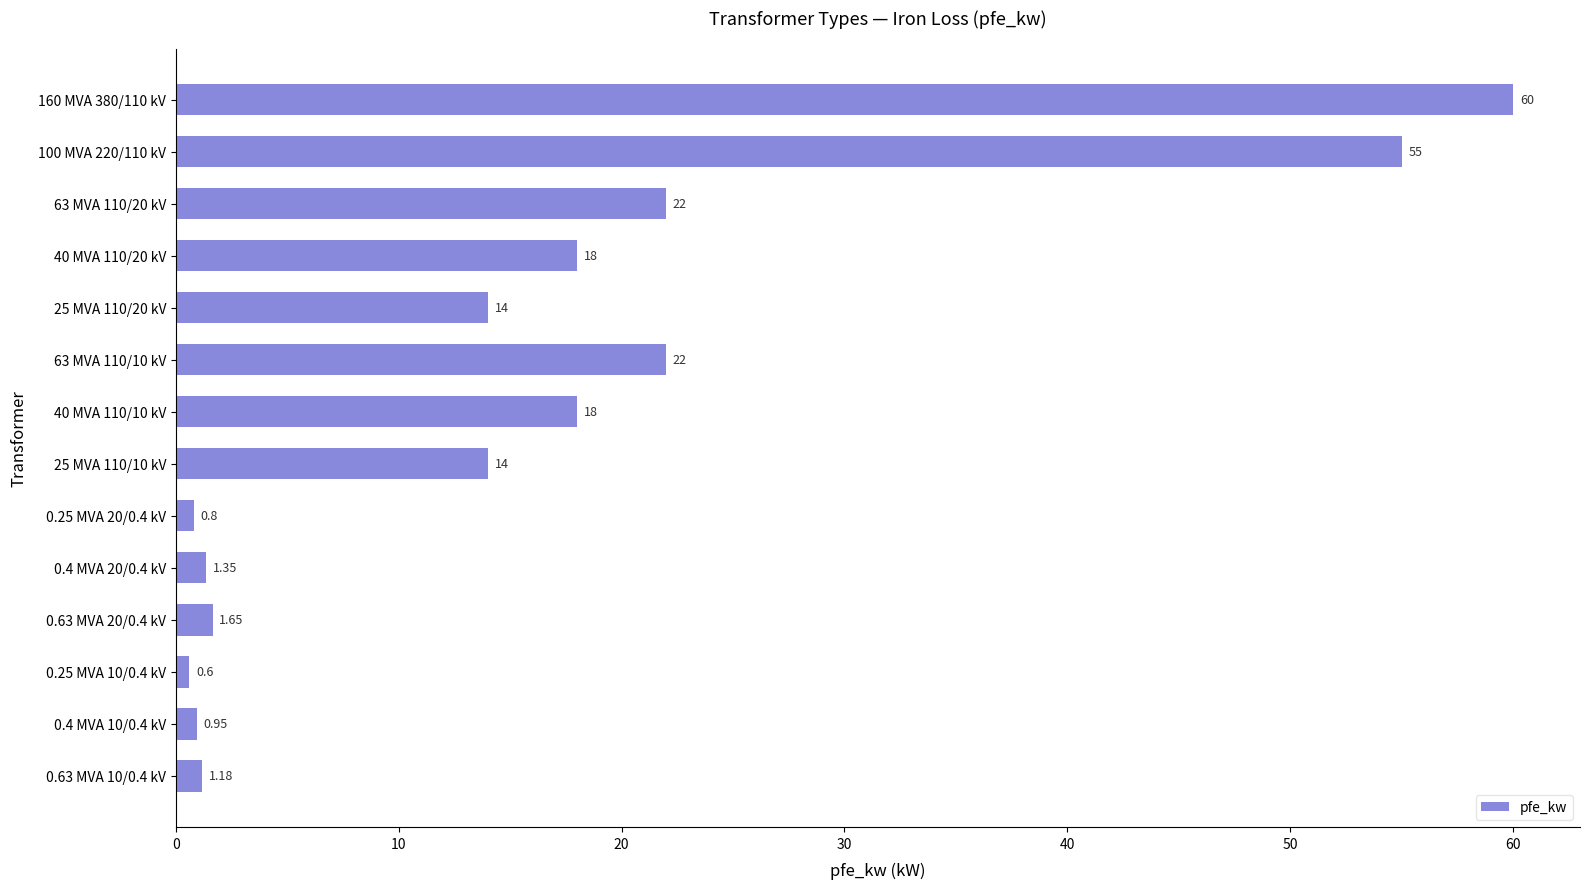

What is the average value?

16.4